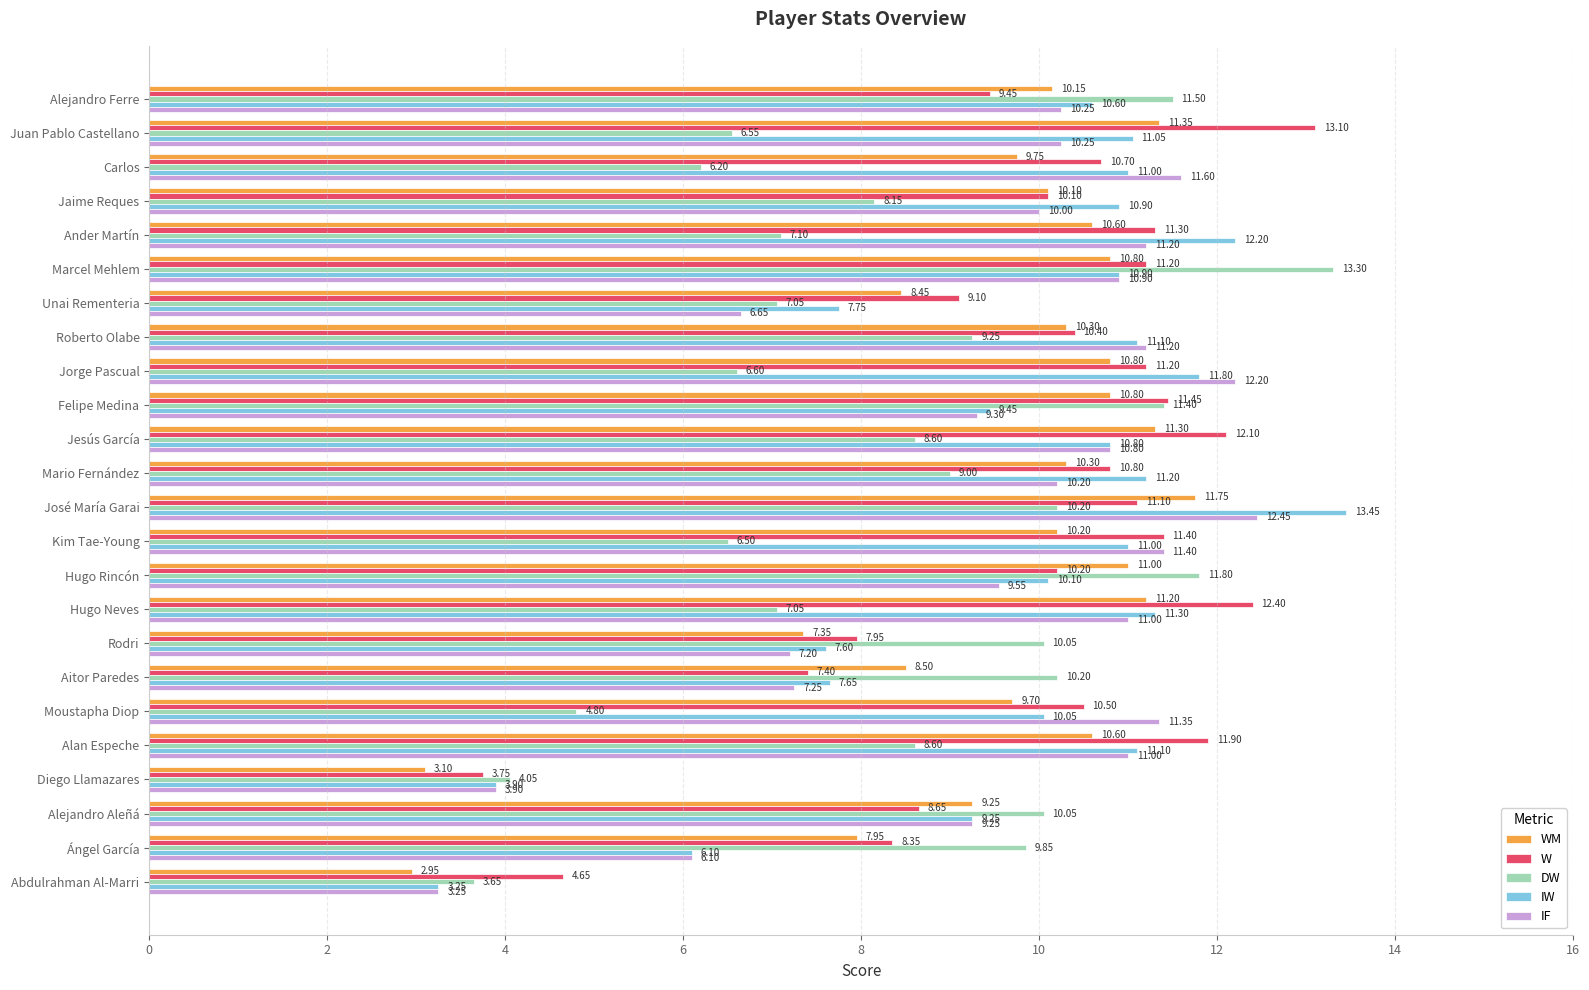

How many data points in IF are less than 10?

9